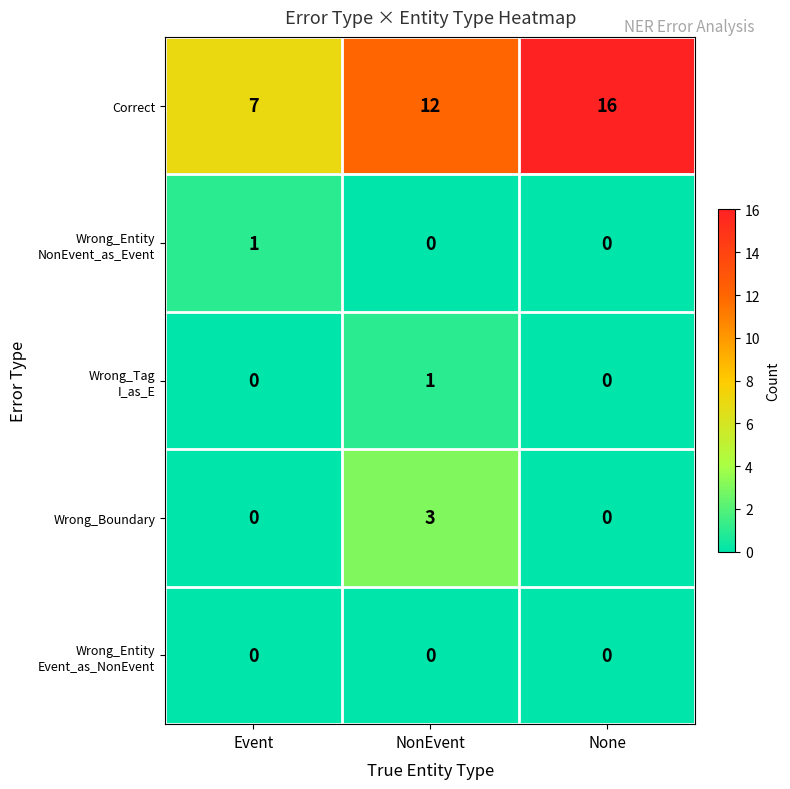

Which series has the largest total across all categories?

Correct